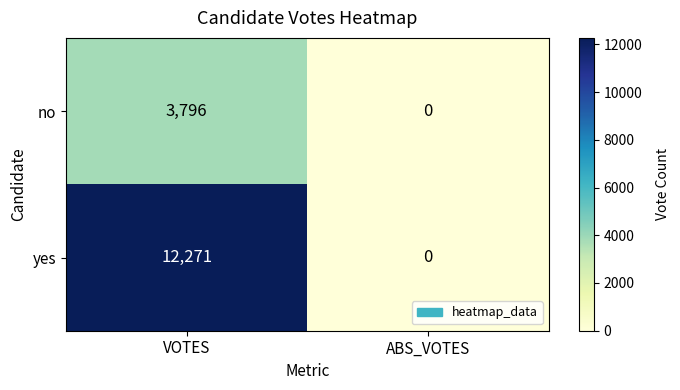

List the series in order of their peak value, highest first.

yes, no